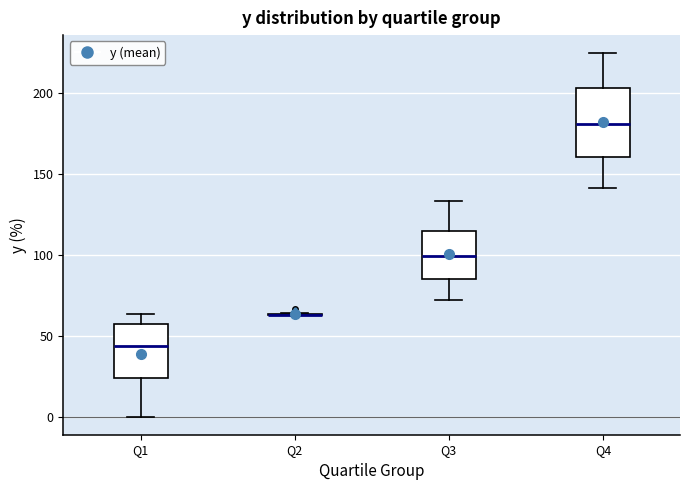

Reading left to right, read every box against the y-axis: the position of its median line, the range the box covers, and the ends of its whiskers. The values are not printed on the chart, so give them approximately, as read against the axis.

Q1: median 45, box 25 to 55, whiskers 0 to 65
Q2: box collapsed to a line at 65, whiskers 65 to 65
Q3: median 100, box 85 to 115, whiskers 70 to 135
Q4: median 180, box 160 to 205, whiskers 140 to 225